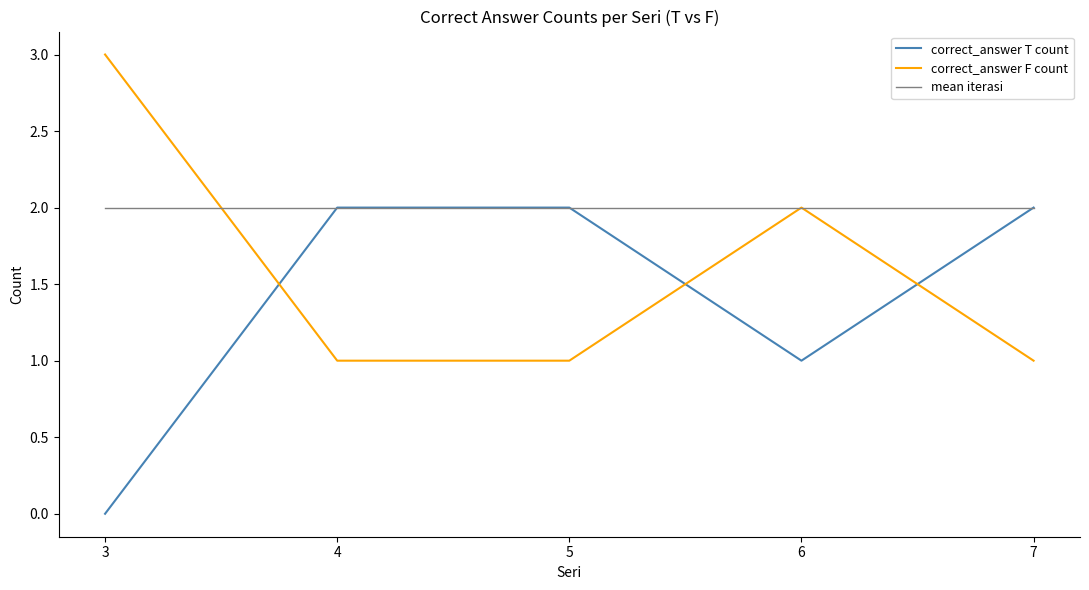

How many categories are shown in the chart?

5